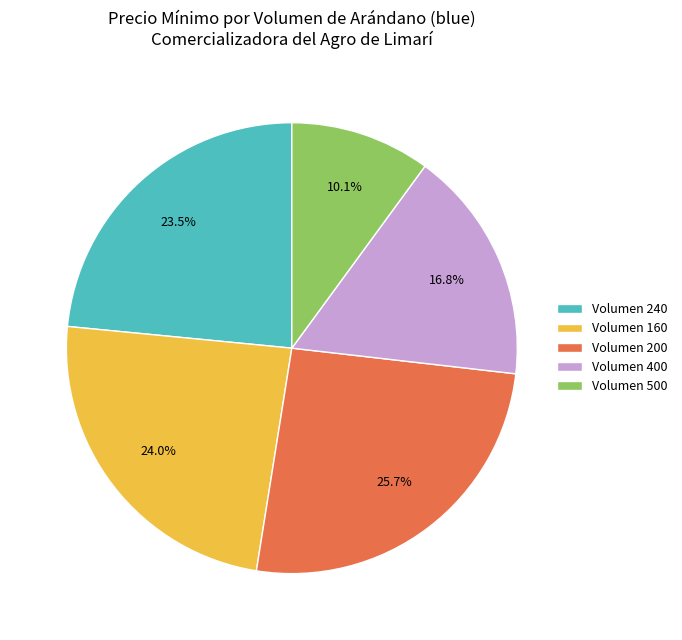

Does any single category account for the majority?

No